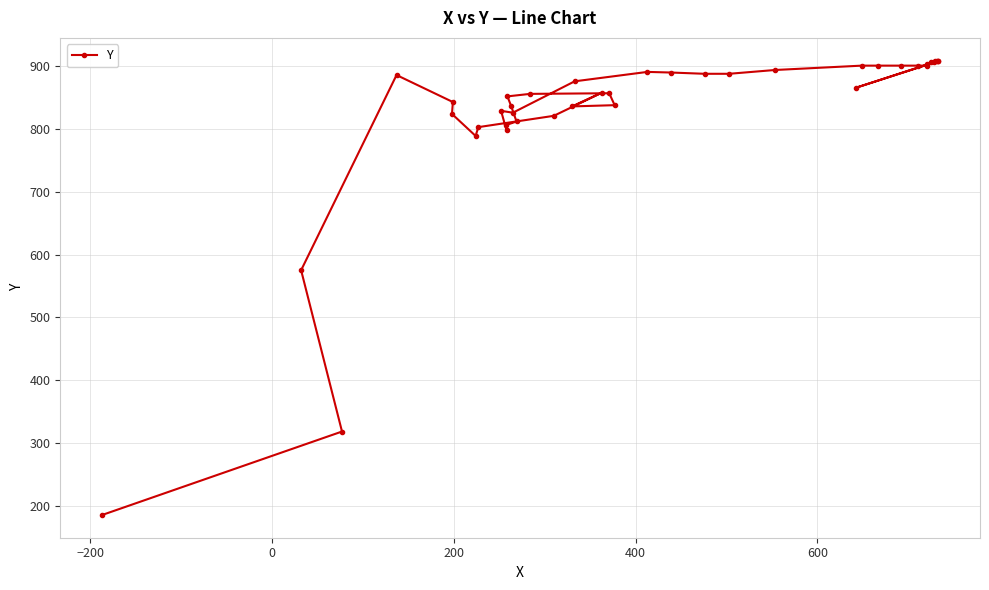

What is the difference between the maximum and minimum values?

724